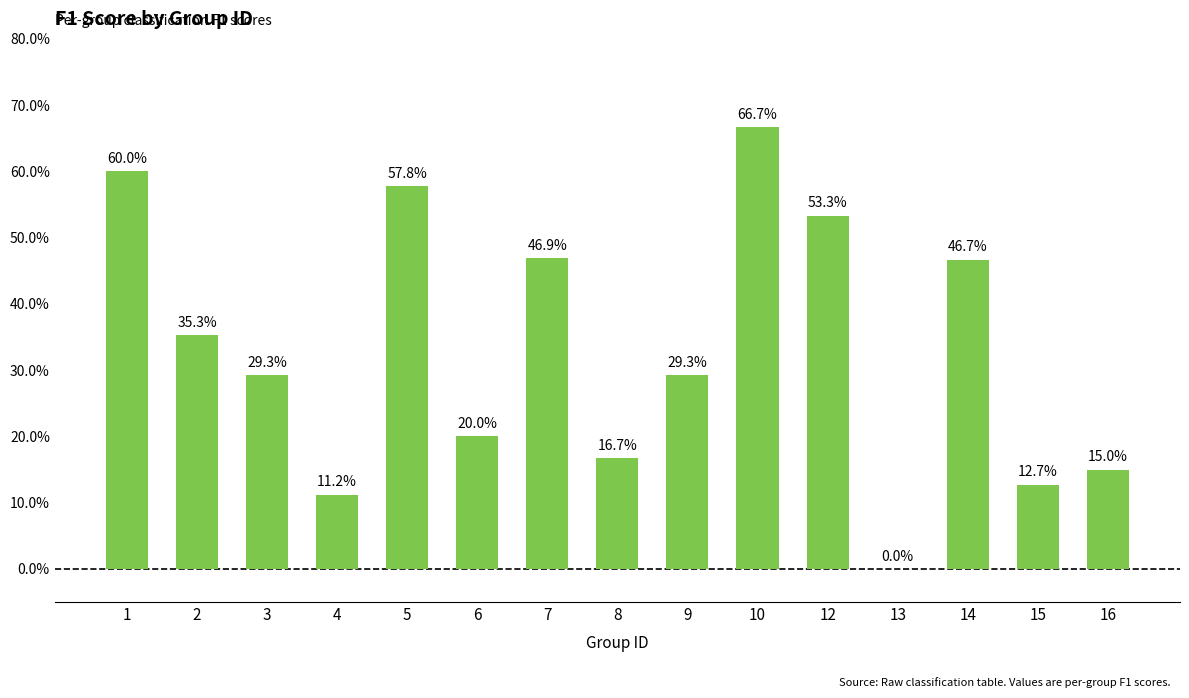

Are the bars horizontal?

No